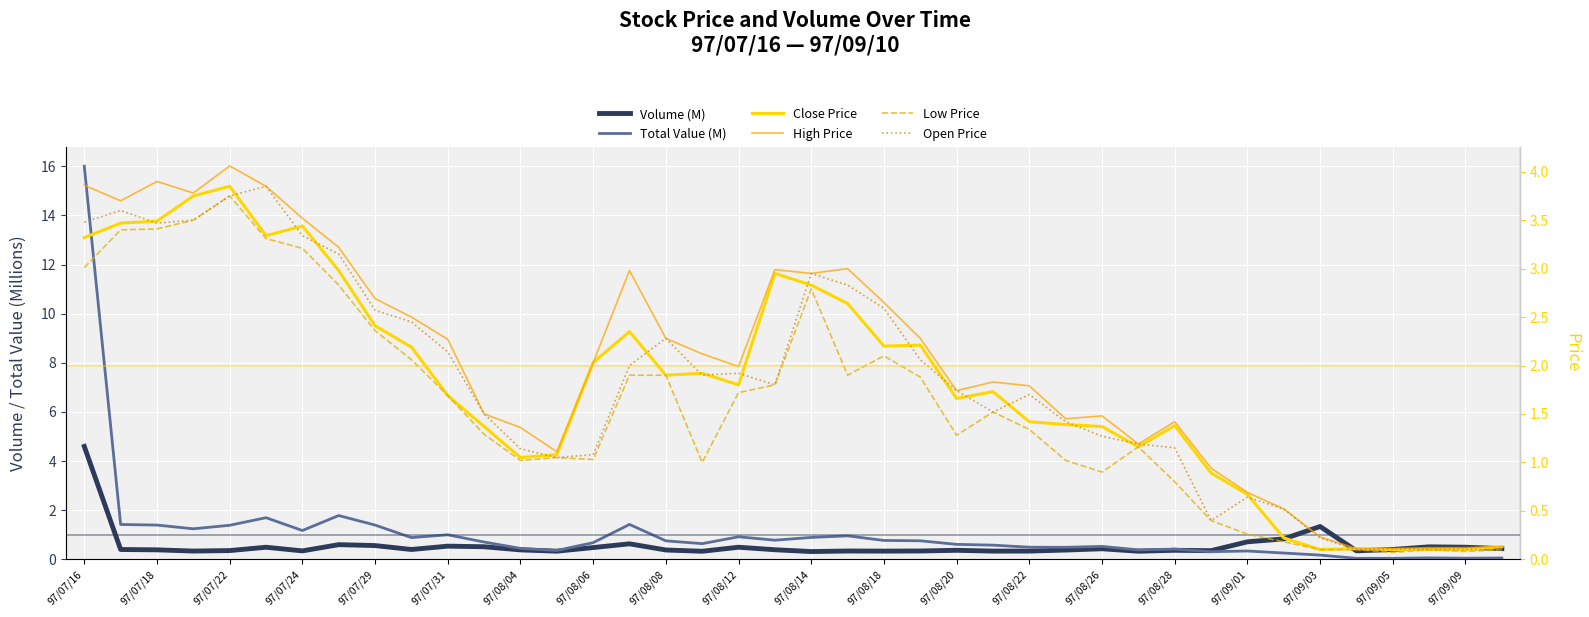

What are all the series names shown in the legend?

Volume (M), Total Value (M), Close Price, High Price, Low Price, Open Price